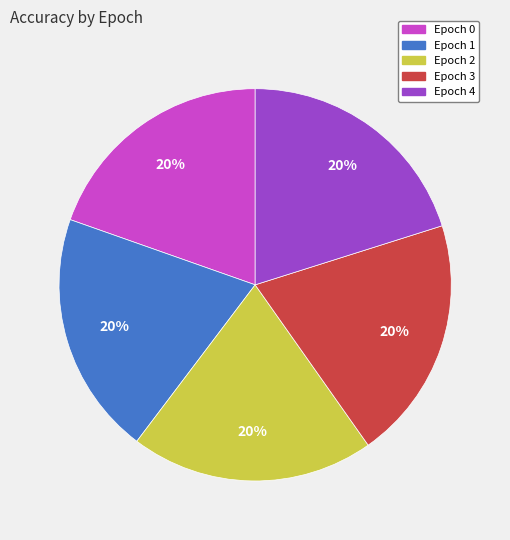

Is the sum of Epoch 3 and Epoch 2 greater than half?

No